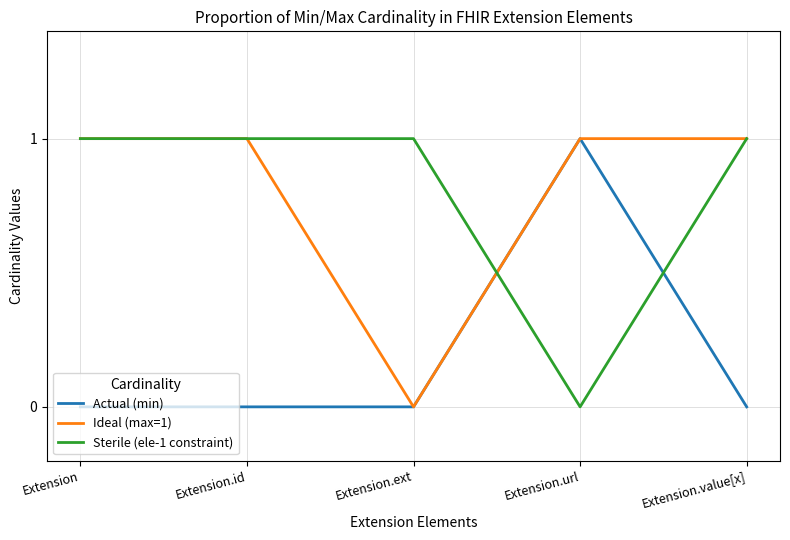

After their last crossing, which series has the higher values: Actual (min) or Sterile (ele-1 constraint)?

Sterile (ele-1 constraint)